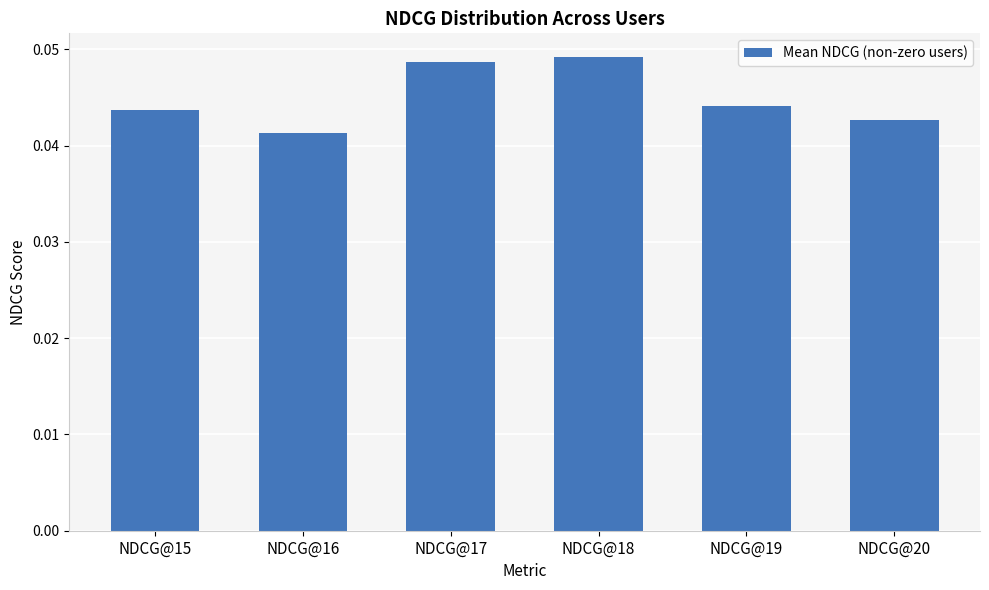

How many bars are there in total?

6